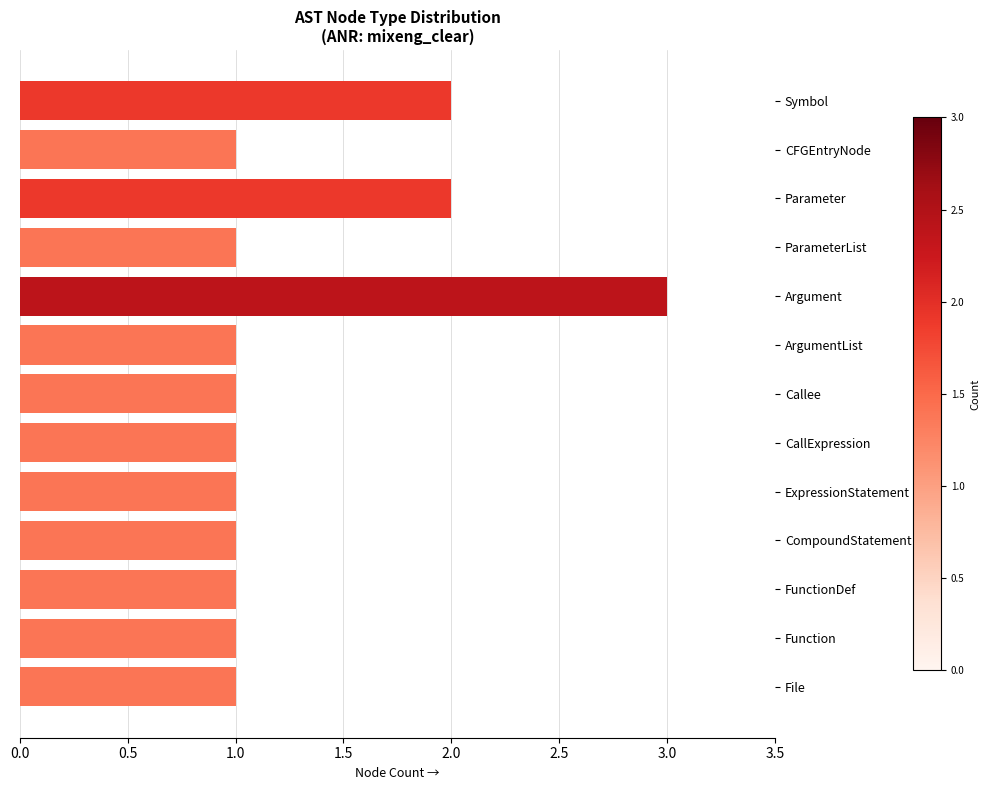

Is it true that the value at CompoundStatement is 0?

False